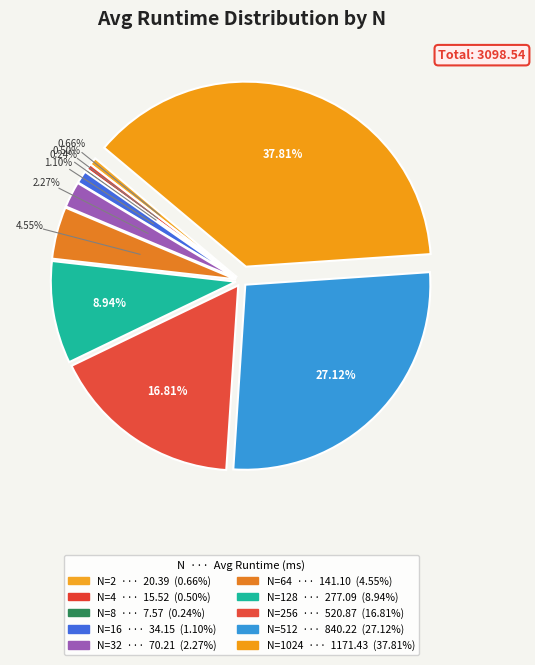

Is there a majority slice in this chart?

No